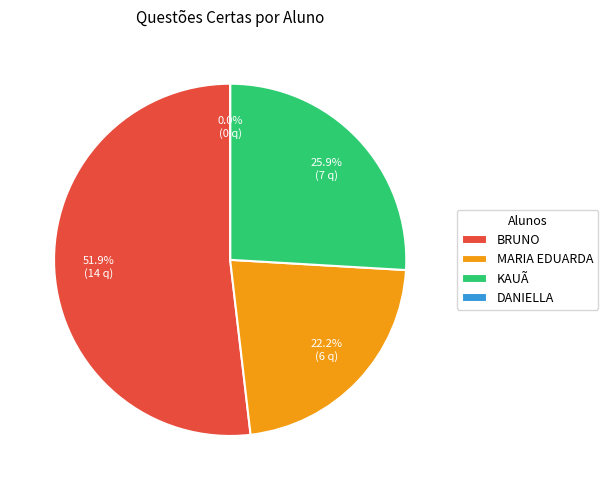

Does QUESTÃO CERTAS represent more than half of the total?

Yes